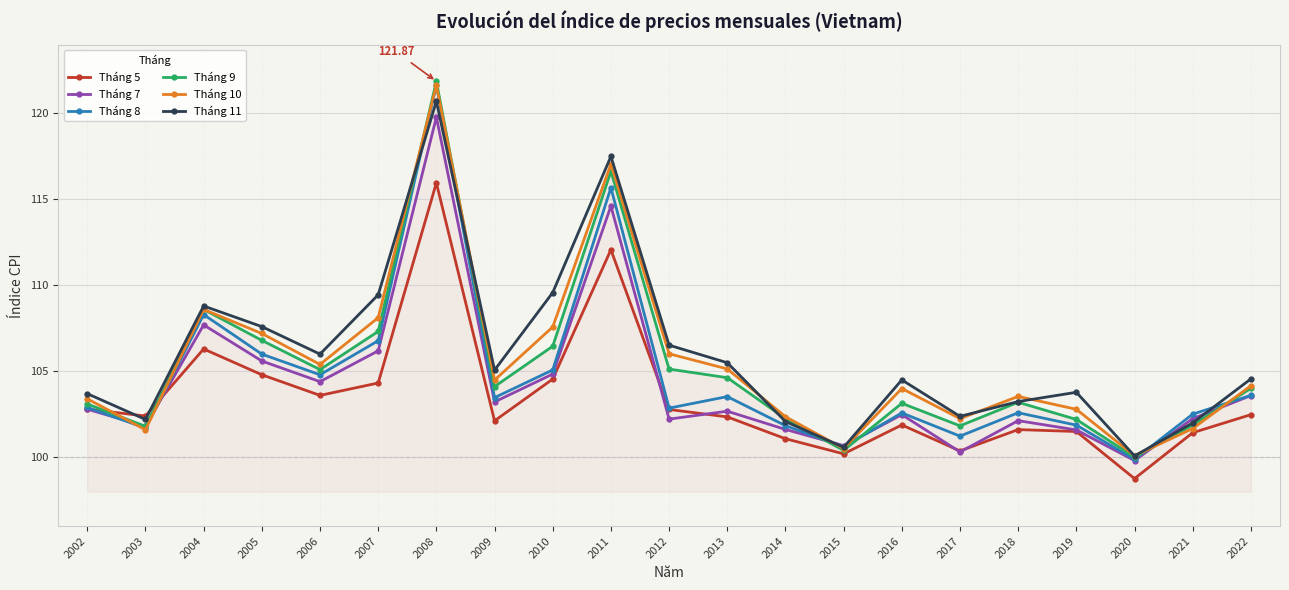

What are all the series names shown in the legend?

Tháng 5, Tháng 7, Tháng 8, Tháng 9, Tháng 10, Tháng 11